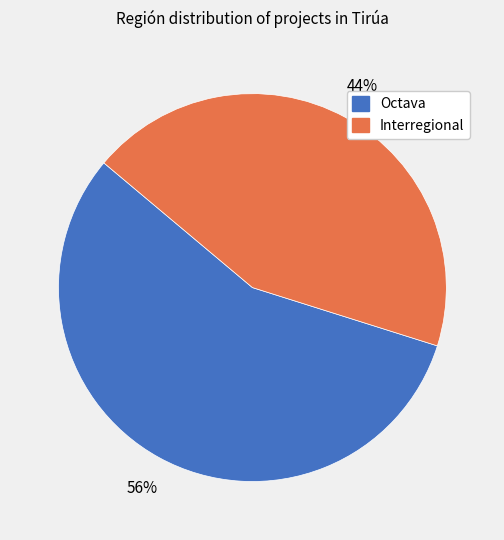

To the nearest percent, what is the combined percentage of Interregional and Octava?

100%